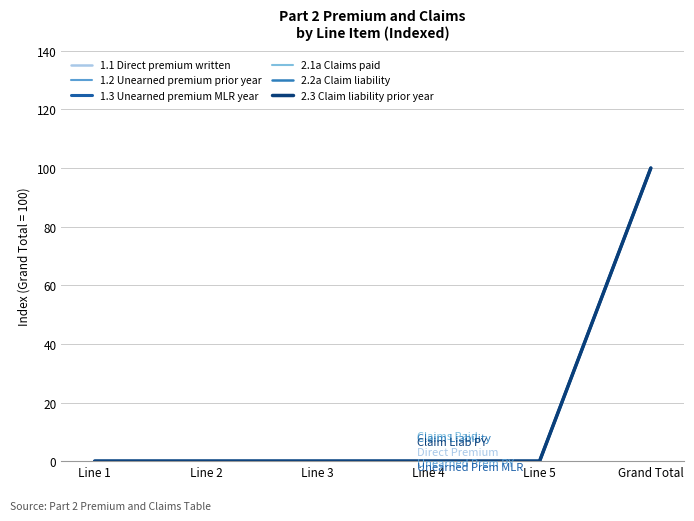

Does the chart have visible grid lines?

Yes